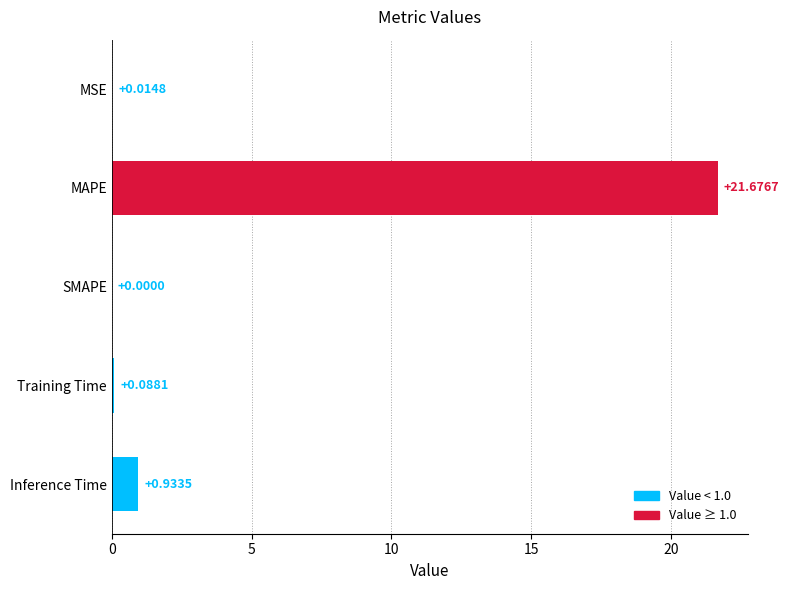

At which label is the value closest to 10?

Inference Time